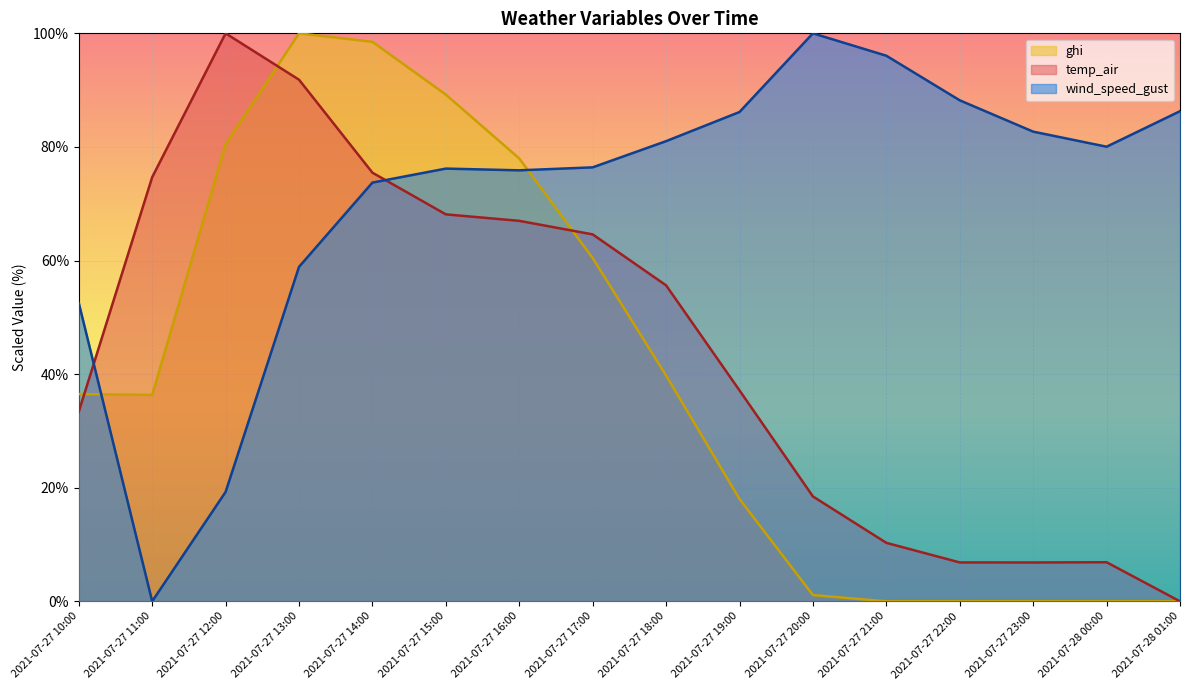

Reading right to left, transcribe all the data shown in this chart.

wind_speed_gust: 86.3	80.0	82.7	88.2	96.1	100.0	86.1	81.0	76.4	75.9	76.2	73.7	58.9	19.3	0.0	52.5
temp_air: 0.0	6.9	6.8	6.8	10.3	18.5	37.1	55.6	64.6	67.0	68.1	75.5	91.8	100.0	74.7	33.4
ghi: 0.0	0.0	0.0	0.0	0.0	1.1	18.0	39.8	60.4	78.0	89.2	98.5	100.0	80.5	36.3	36.5